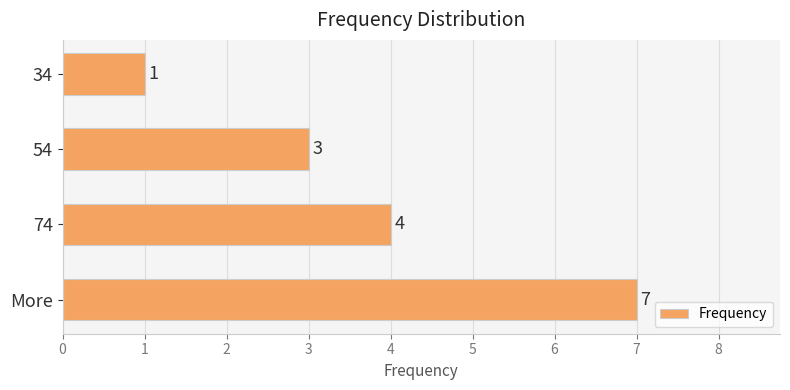

What is the difference between the maximum and minimum values?

6